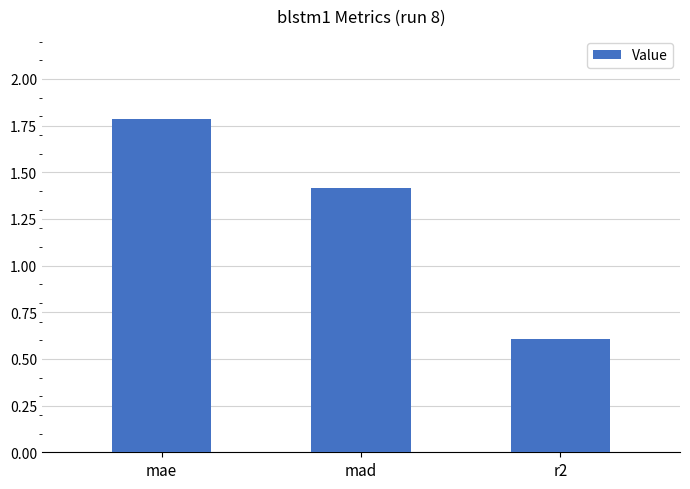

What is the label of the 1st bar from the right?

r2